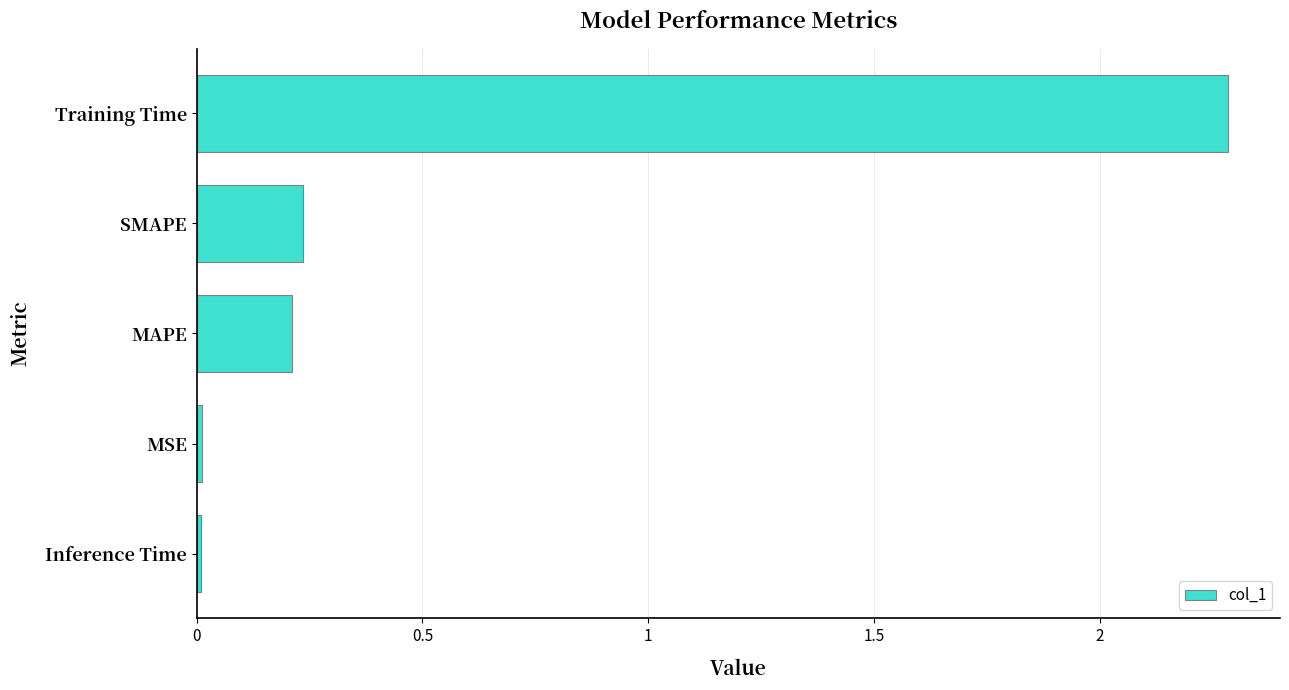

How many bars are there in total?

5